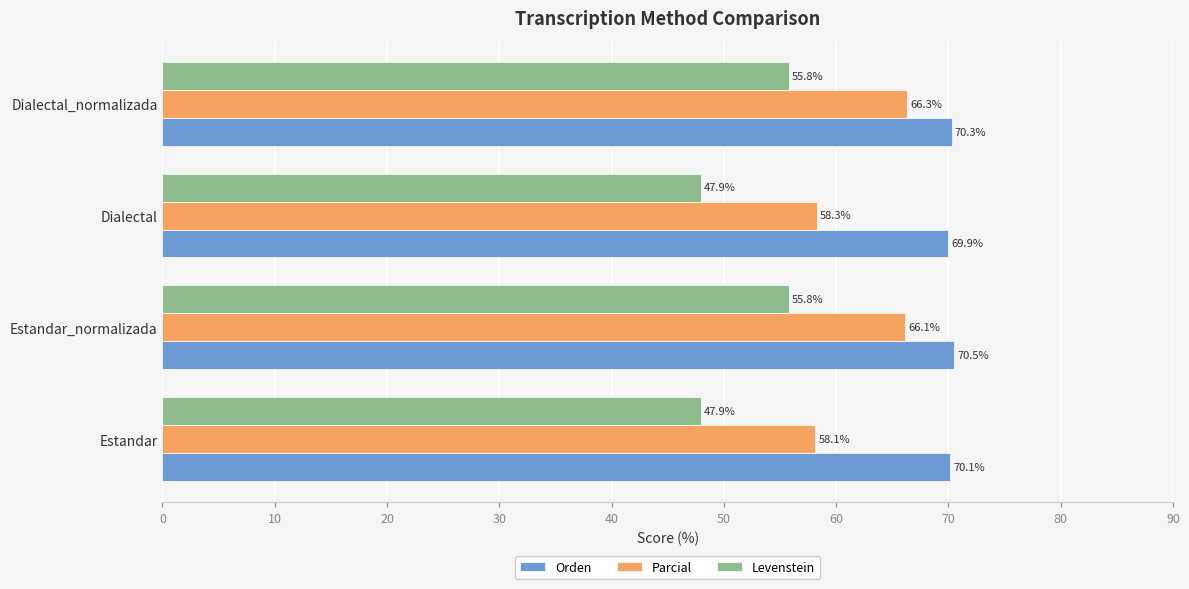

What is the sum of all Orden values?

280.8